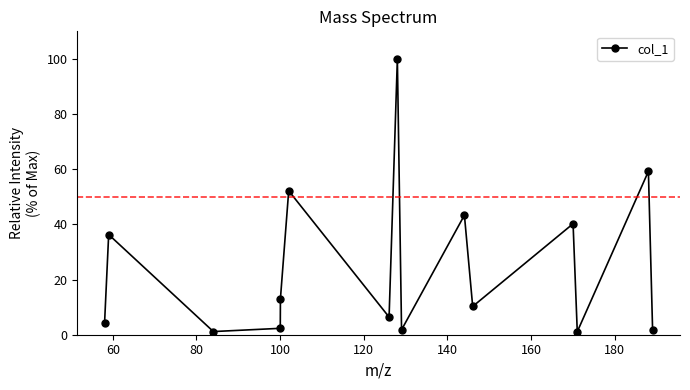

What is the average value?

24.9